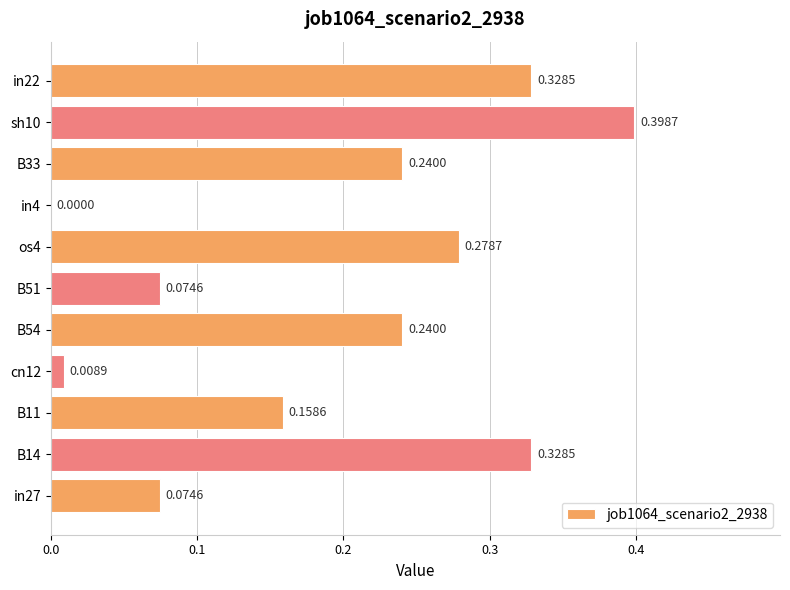

What is the change in value from cn12 to B54?

+0.2